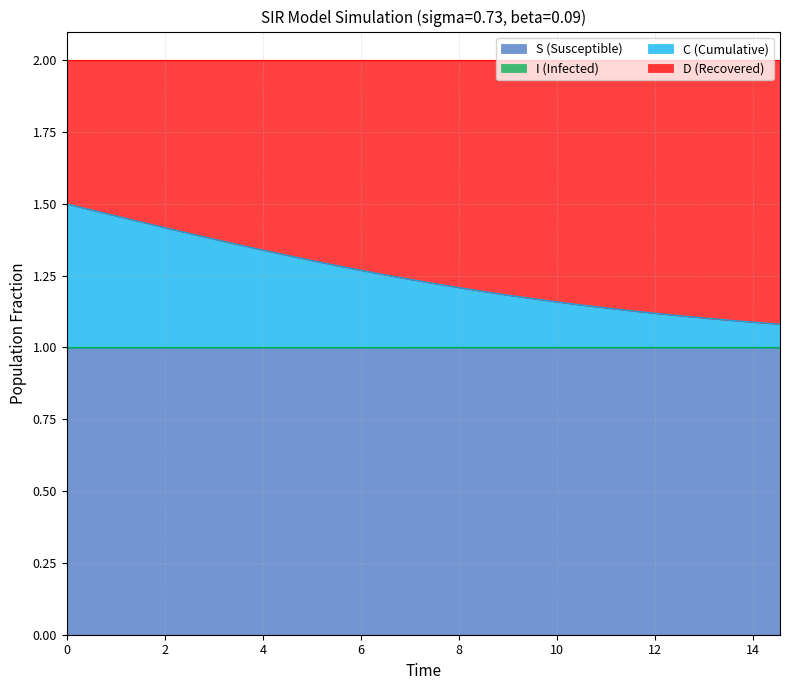

What is the highest value of the S (Susceptible) series?

1.0